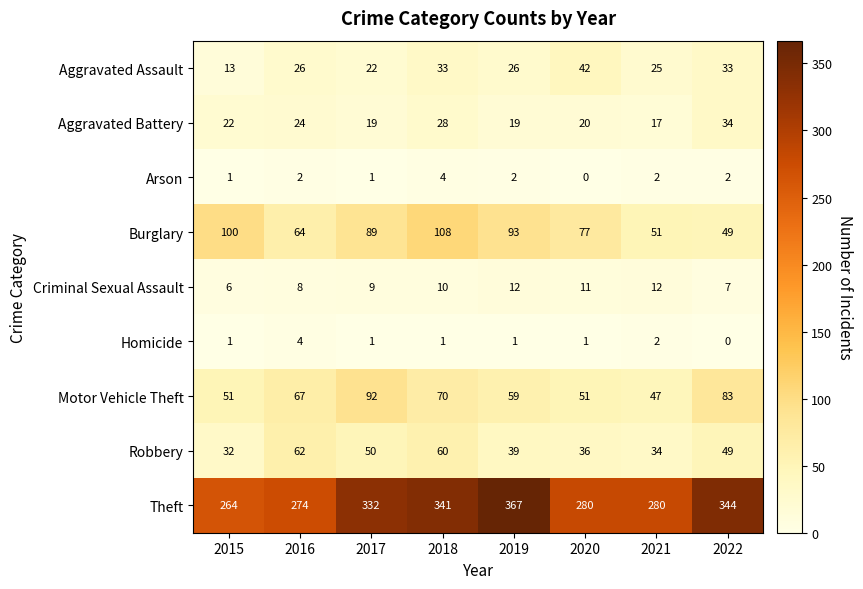

What value does the Aggravated Assault series have at 2019, to the nearest 10?

30